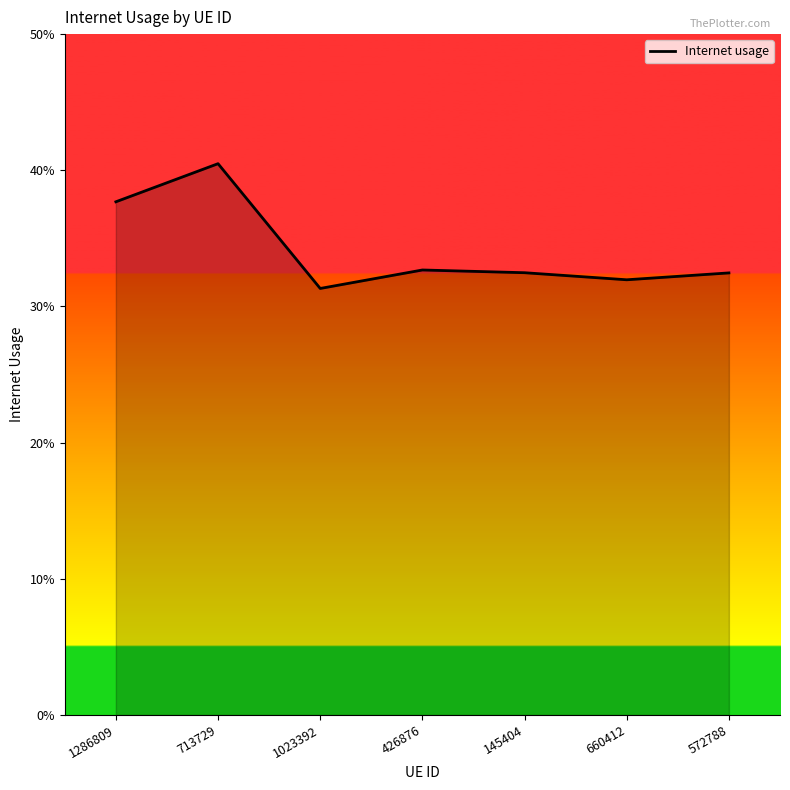

Is it true that the value at 713729 is 0.4?

True